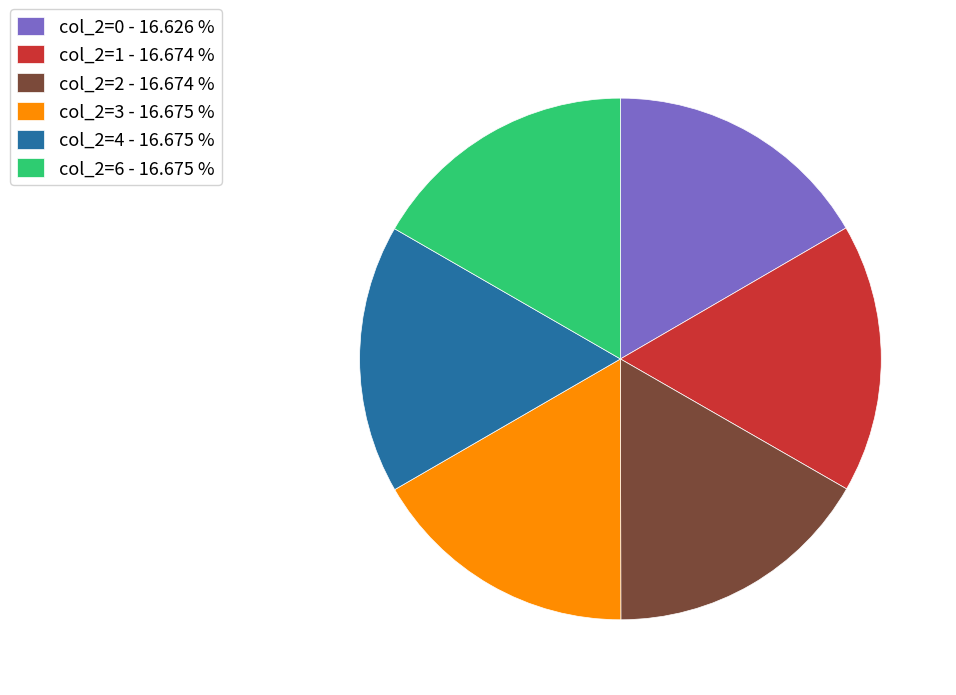

What is the ratio of the value at col_2=4 - 16.675 % to the value at col_2=0 - 16.626 %?

1.0